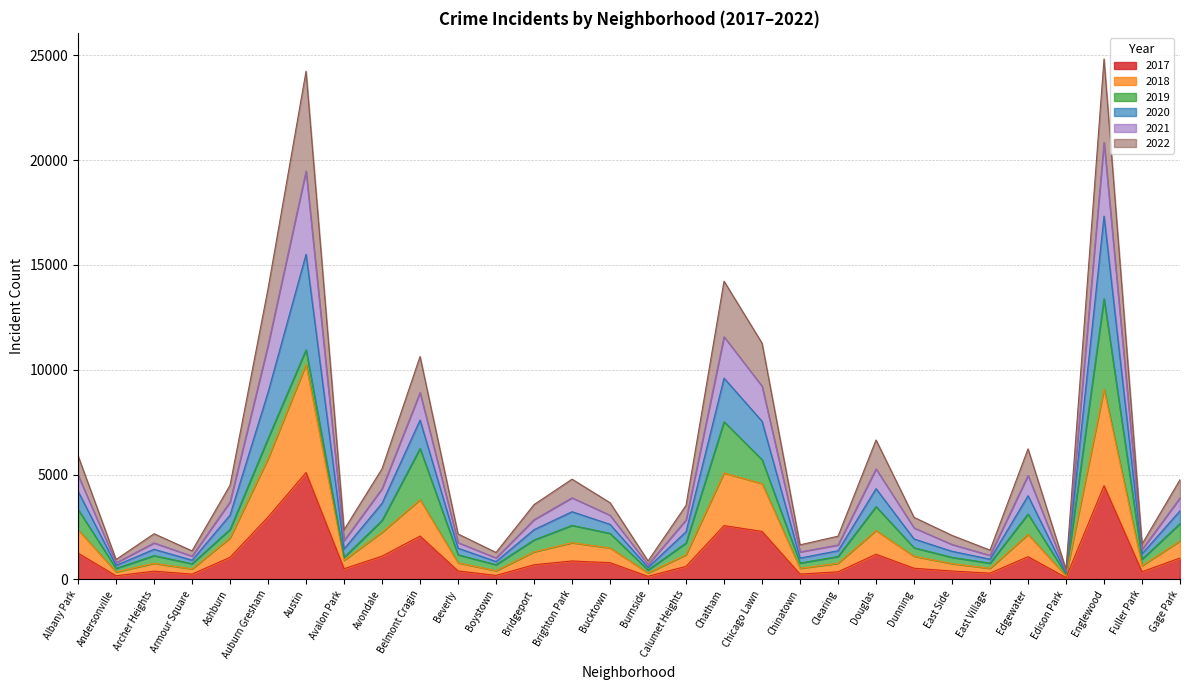

The 2021 series shows 2790 at Chatham. True or false?

False